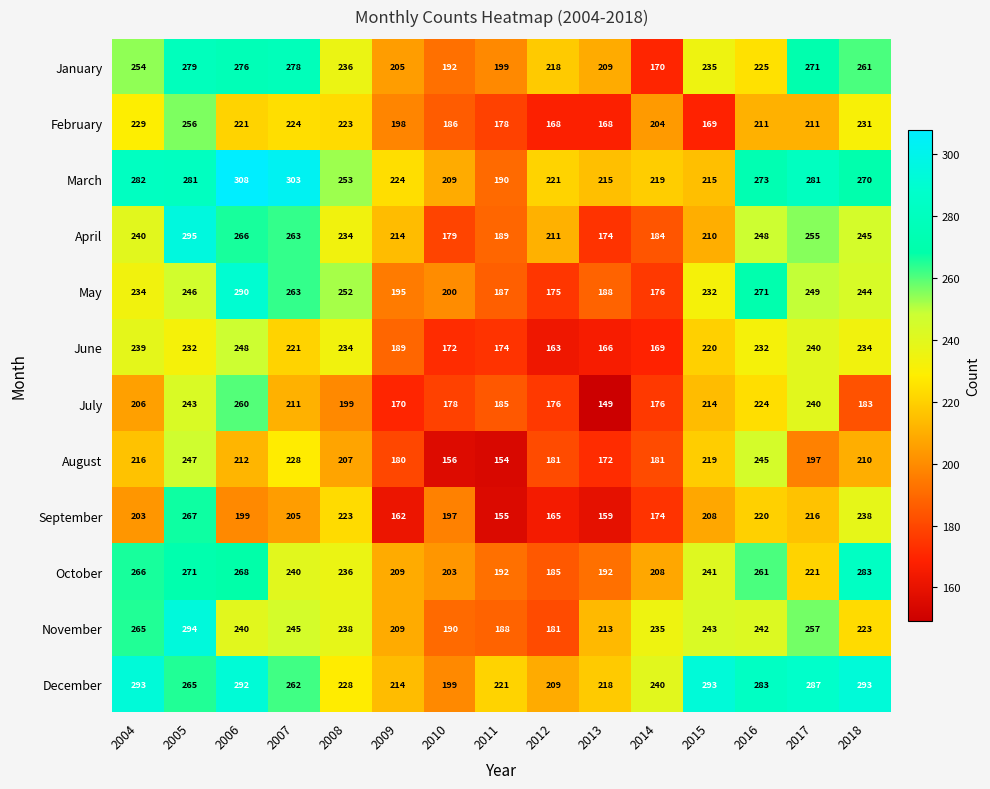

Read the March value at 2010.

209